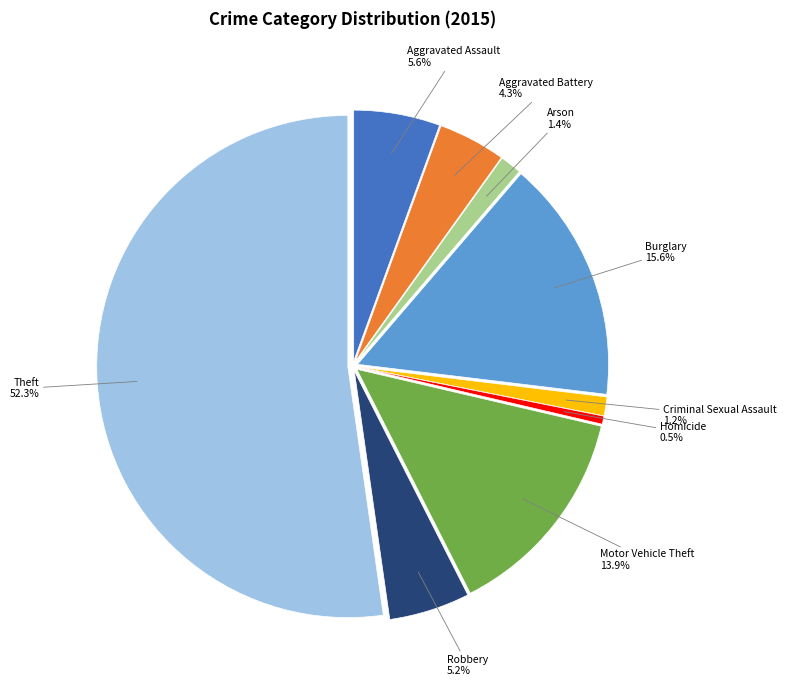

How many slices are in this pie chart?

9